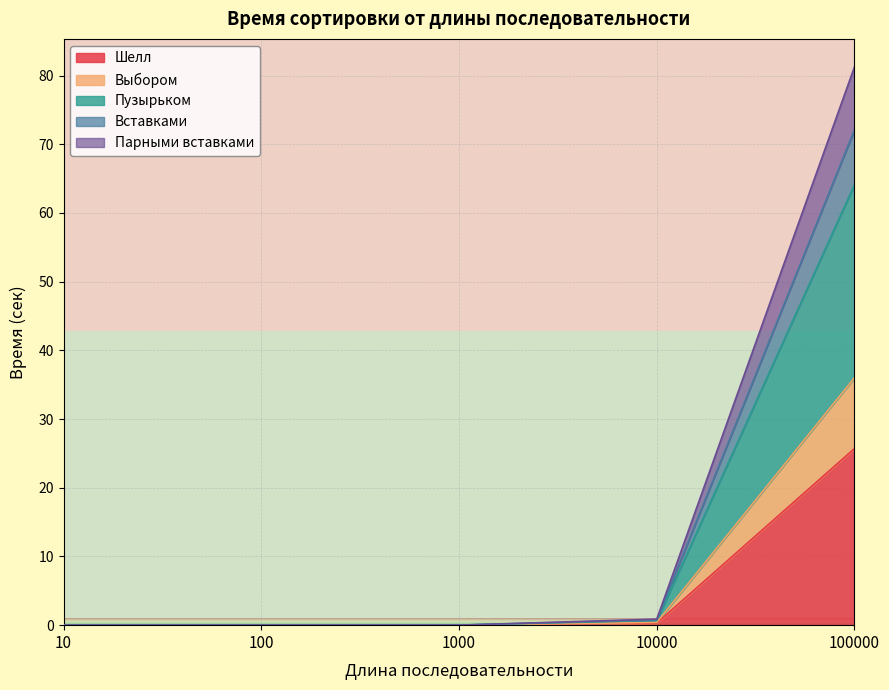

Is it true that Выбором equals 0.0 at 100?

False